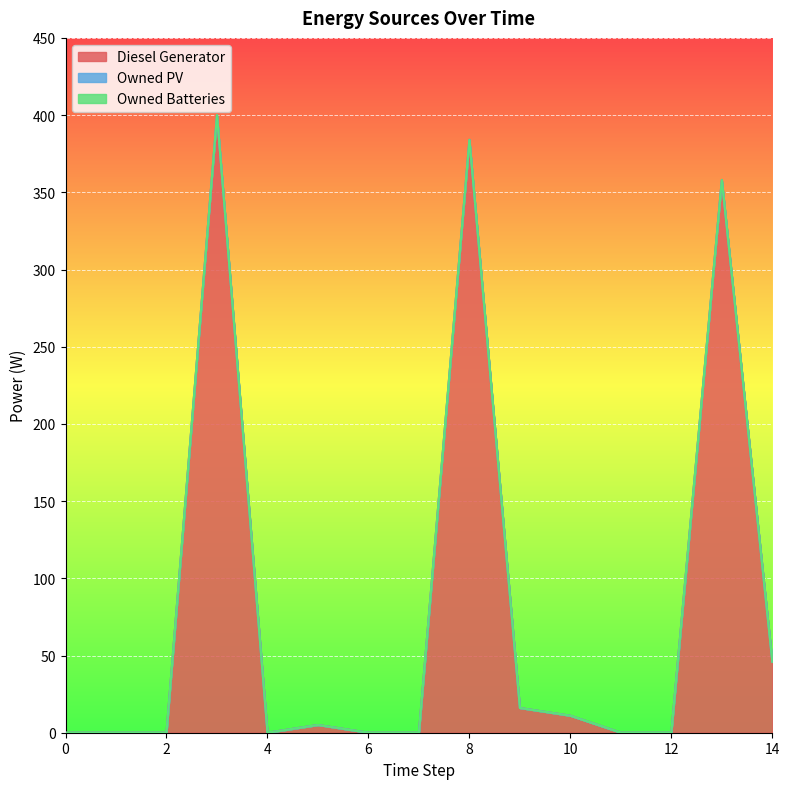

The value of Owned Batteries at 0 is 0. True or false?

True